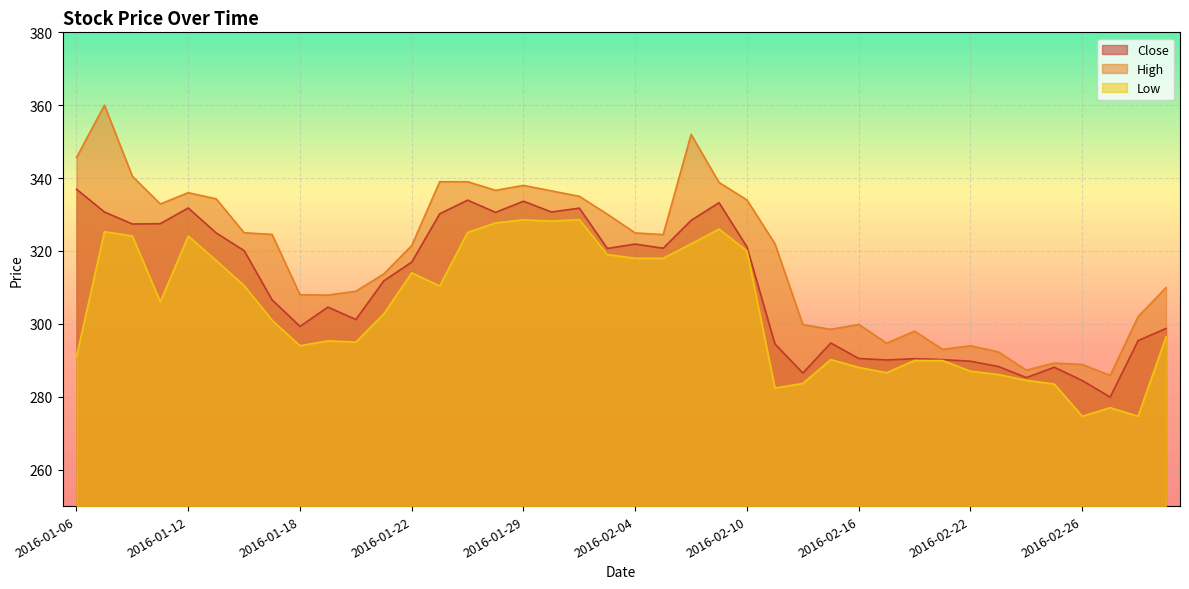

What is the value of the High point at the 21st from the left?

324.9